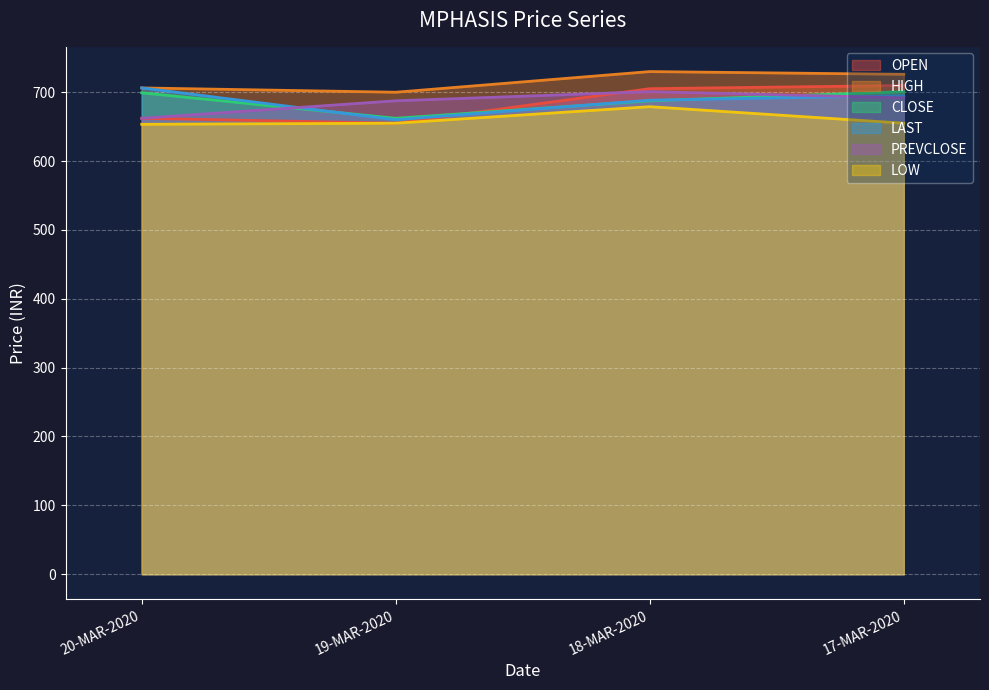

What is the sum of the LOW values at 18-MAR-2020 and 17-MAR-2020?

1334.0